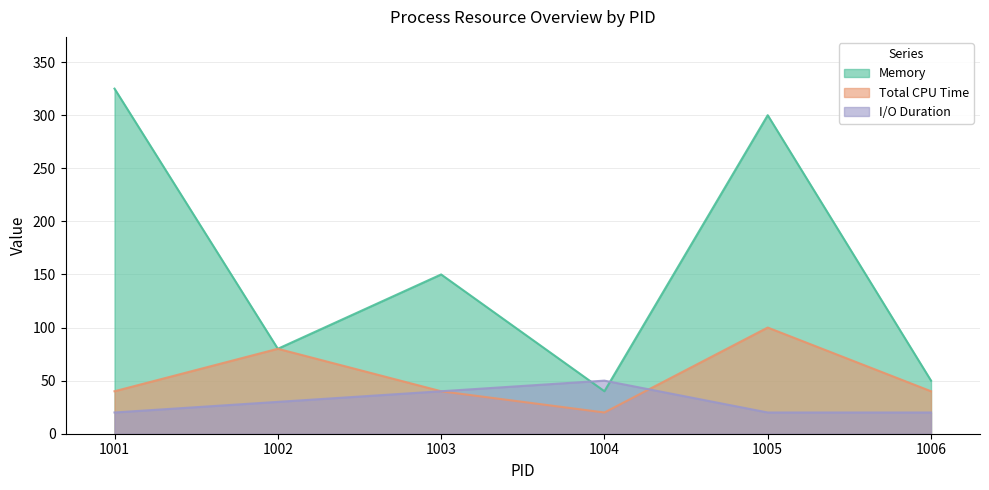

True or false: I/O Duration has more than 0 interior local peaks.

True